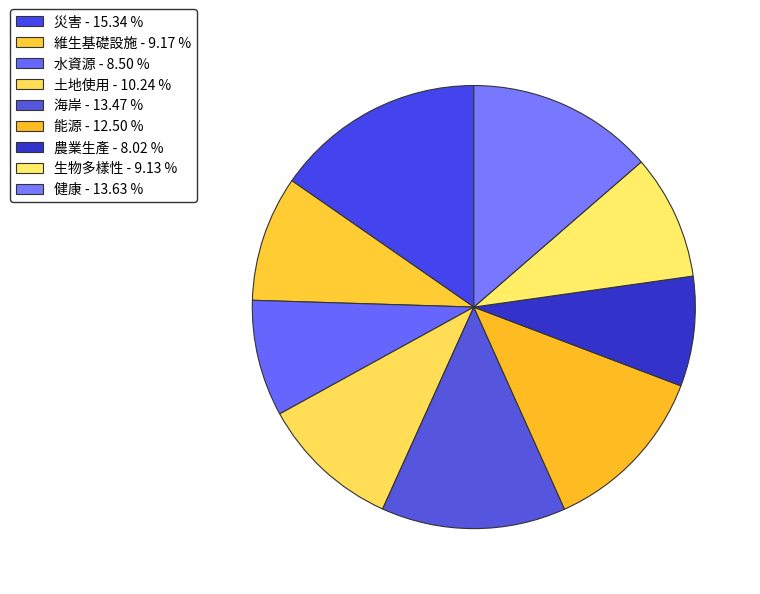

How many segments does this pie chart have?

9